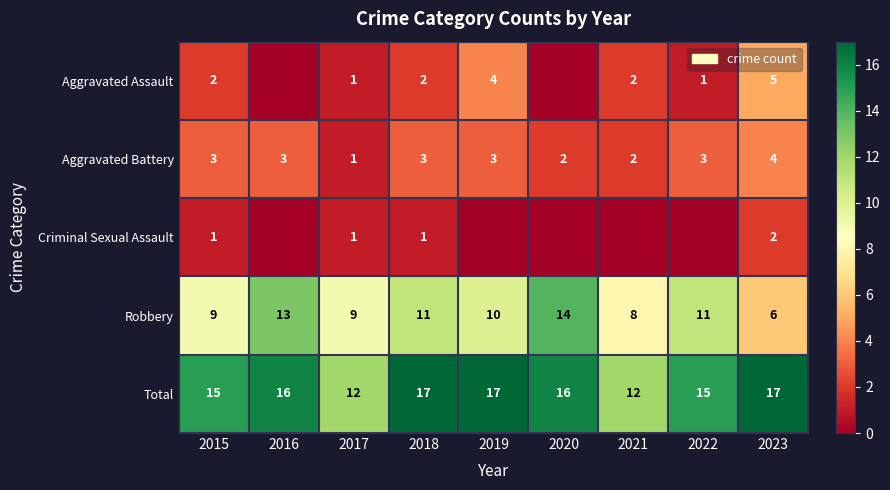

What is the sum of the Robbery values at 2019 and 2023?

16